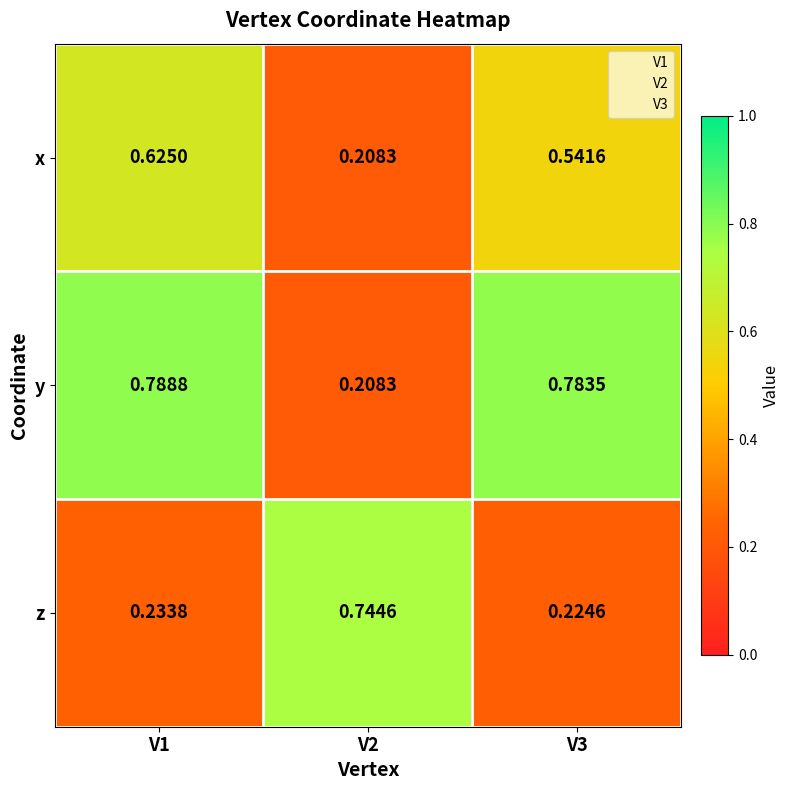

List the series in order of their peak value, highest first.

y, z, x